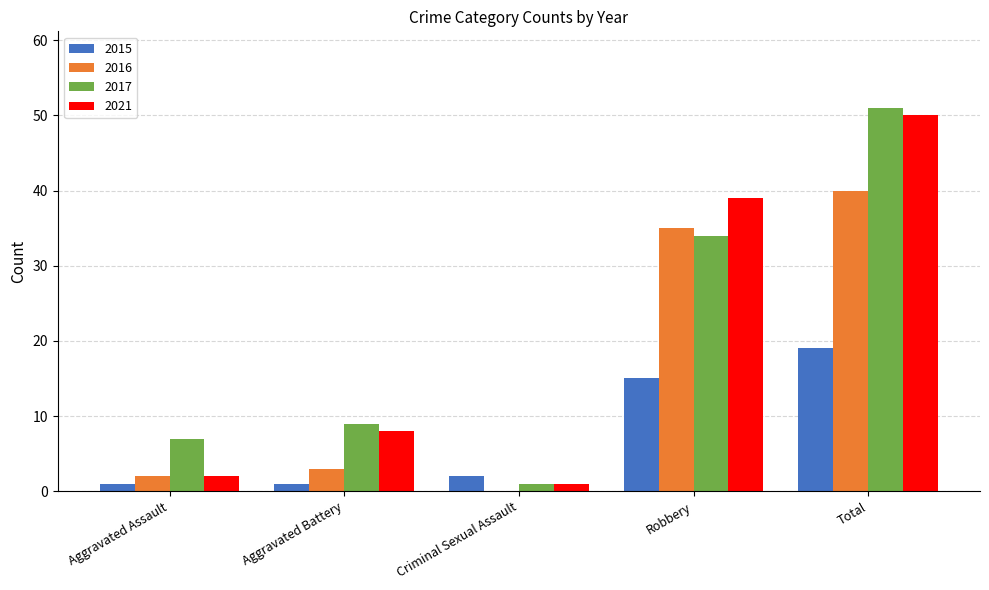

What is the sum of the 2015 values at Criminal Sexual Assault and Aggravated Battery?

3